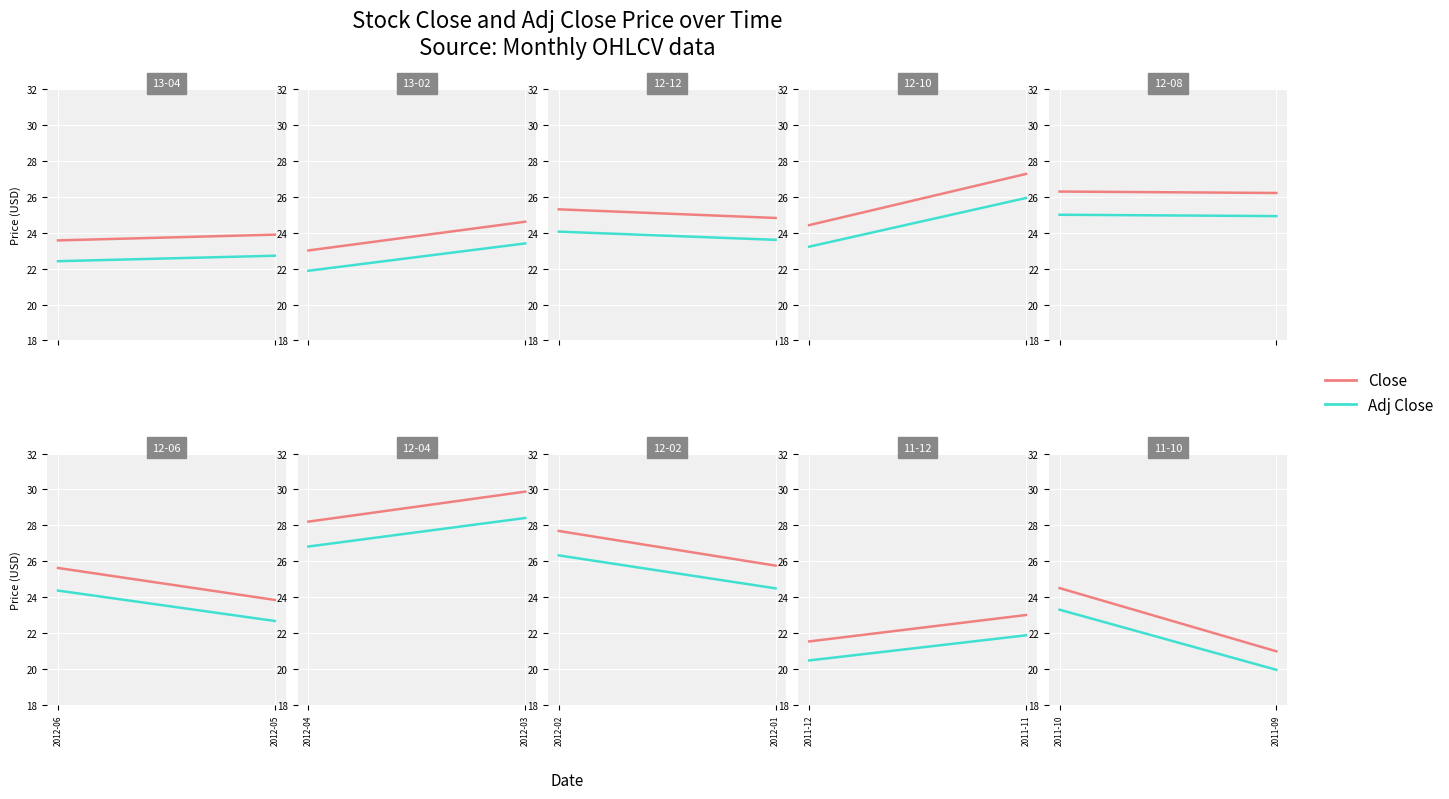

Rank the series at 2011-09 from highest to lowest value.

Close, Adj Close